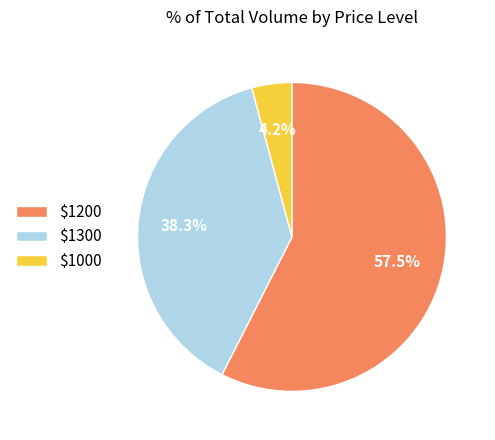

Is there any slice that represents more than half of the pie?

Yes